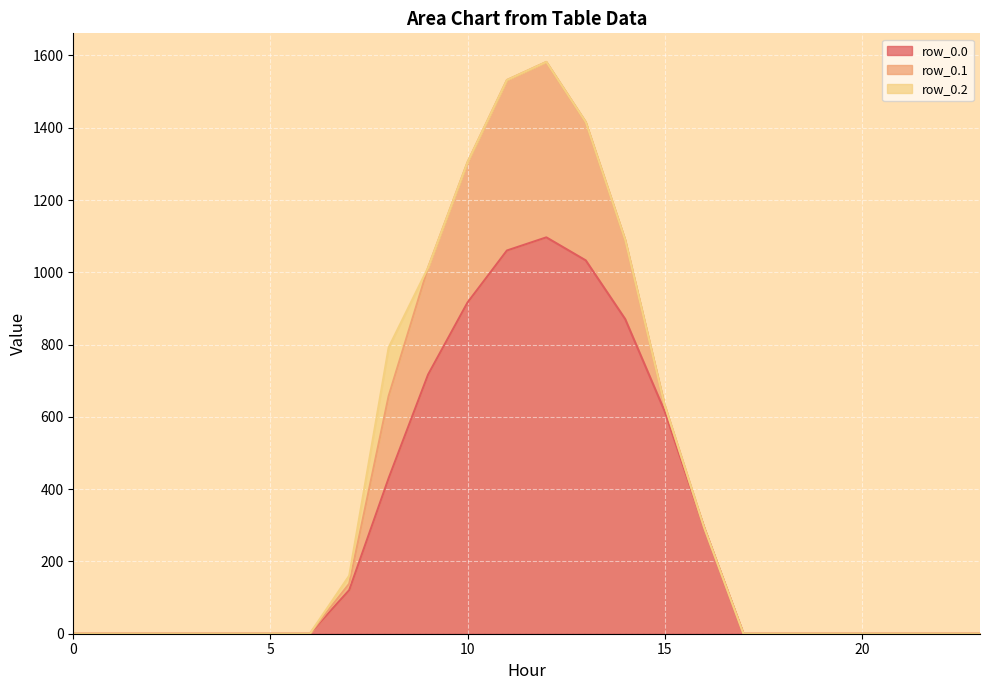

What is the spread (max minus min) of values at 15?

615.9